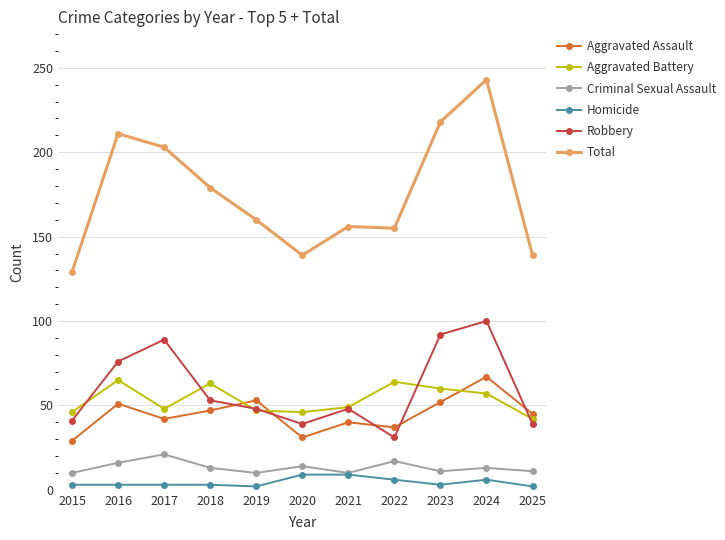

At which label does Aggravated Battery first exceed 49?

2016